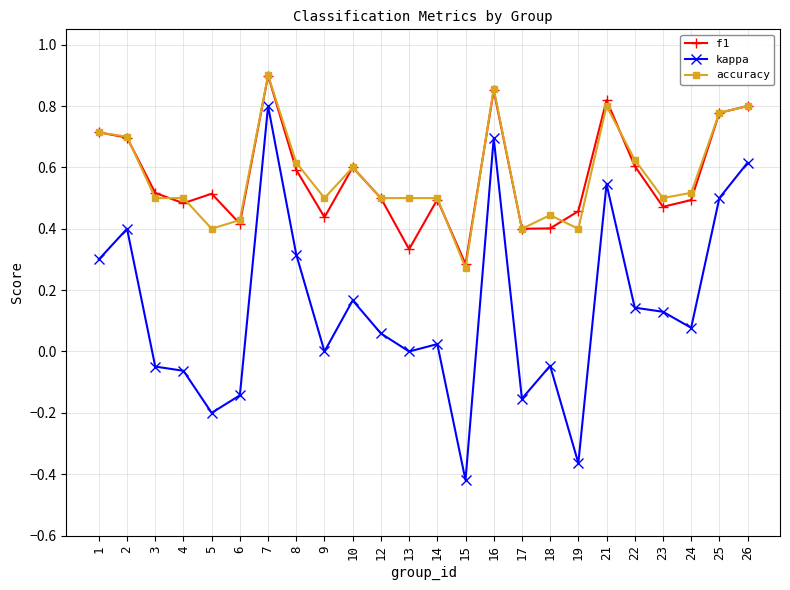

Does the chart display data point markers on the line(s)?

Yes